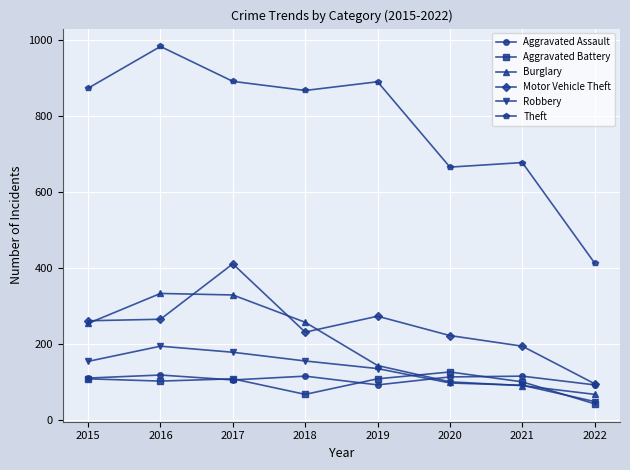

What is the value of the Robbery point at the 7th from the left?

91